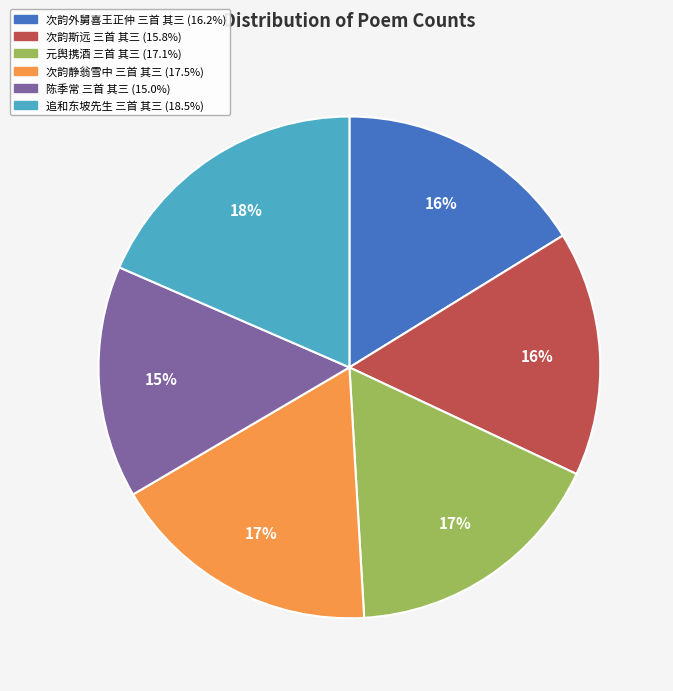

To the nearest percent, what is the average slice percentage?

17%